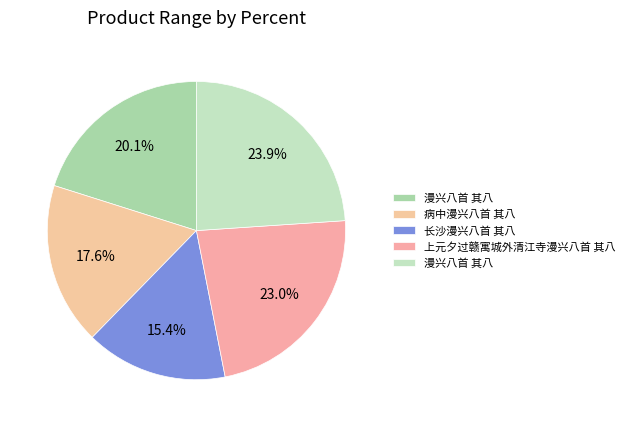

How many slices are in this pie chart?

5